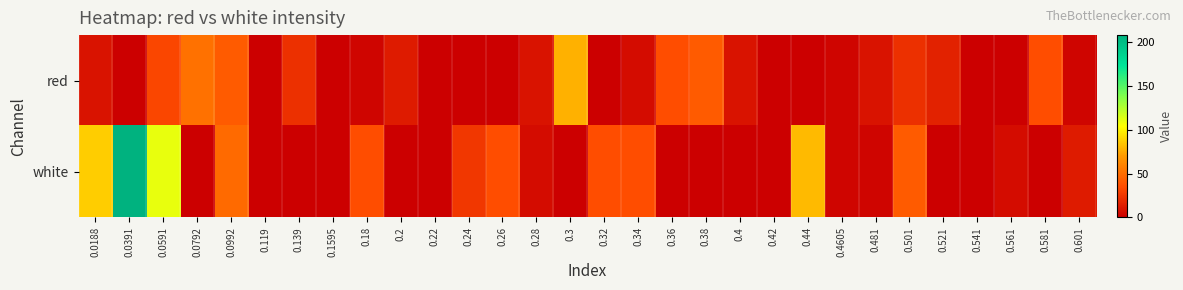

Reading right to left, transcribe all the data shown in this chart.

red: 0.601=3.0	0.581=35.6	0.561=0.0	0.541=0.0	0.521=16.0	0.501=22.5	0.481=9.5	0.4605=3.0	0.44=0.0	0.42=0.0	0.4=9.5	0.38=42.1	0.36=35.6	0.34=6.2	0.32=0.0	0.3=78.0	0.28=9.5	0.26=0.0	0.24=0.0	0.22=0.0	0.2=12.7	0.18=3.0	0.1595=0.0	0.139=22.5	0.119=0.0	0.0992=42.1	0.0792=51.9	0.0591=32.3	0.0391=0.0	0.0188=9.5
white: 0.601=12.7	0.581=0.0	0.561=6.2	0.541=0.0	0.521=0.0	0.501=42.1	0.481=3.0	0.4605=3.0	0.44=81.2	0.42=0.0	0.4=0.0	0.38=0.0	0.36=0.0	0.34=35.6	0.32=35.6	0.3=0.0	0.28=6.2	0.26=35.6	0.24=25.8	0.22=0.0	0.2=0.0	0.18=35.6	0.1595=0.0	0.139=0.0	0.119=0.0	0.0992=48.6	0.0792=0.0	0.0591=110.6	0.0391=208.4	0.0188=87.7